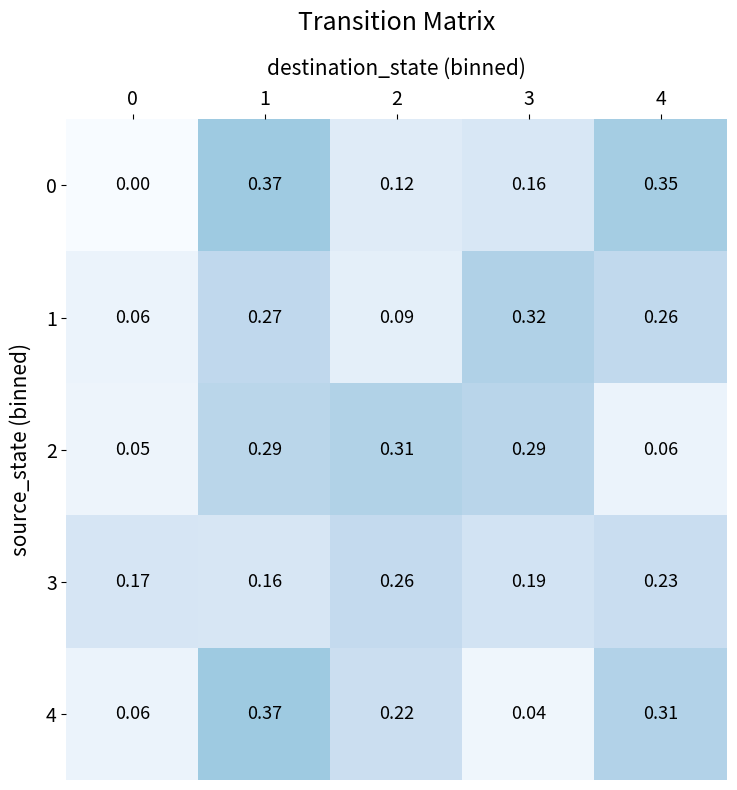

Is the value of 1 at 4 greater than the value of 3 at 4?

Yes